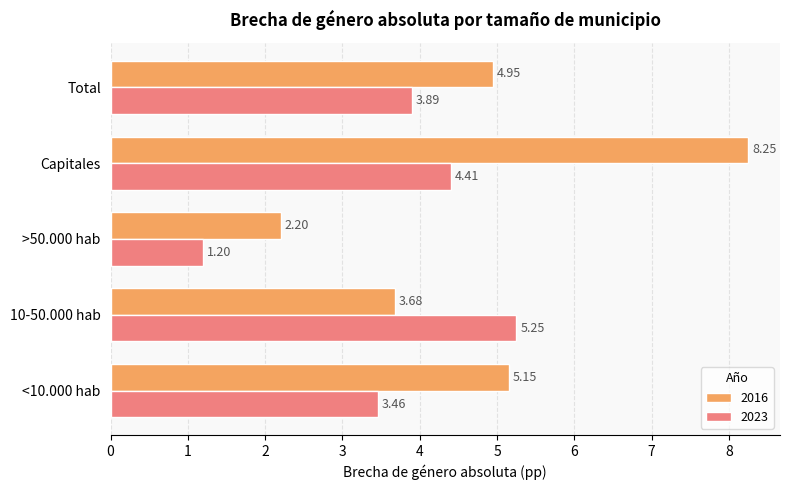

At which label is 2016 closest to 5?

Total